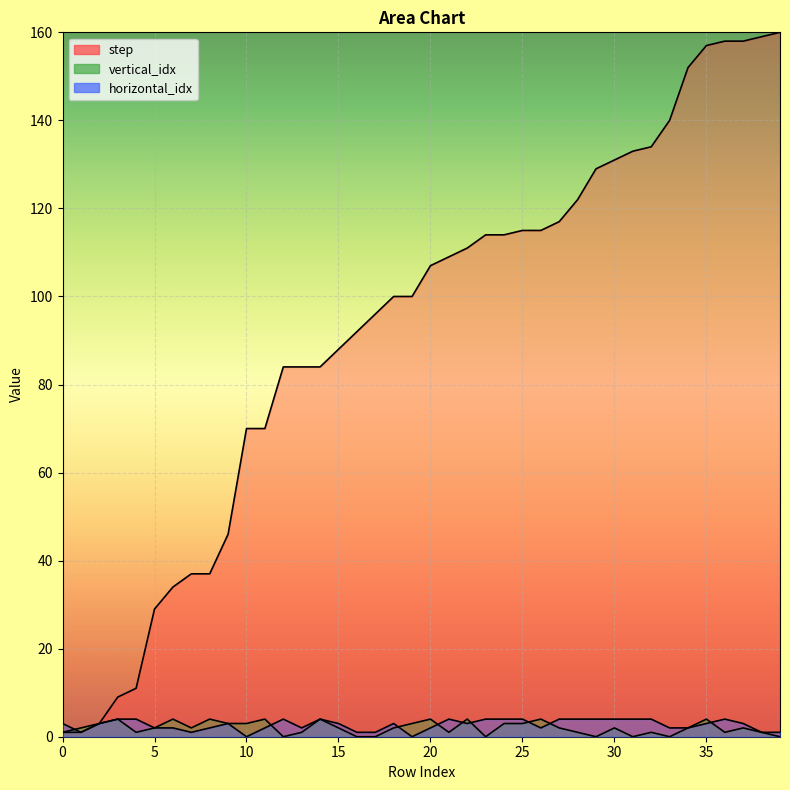

What is the average value of the step series?

93